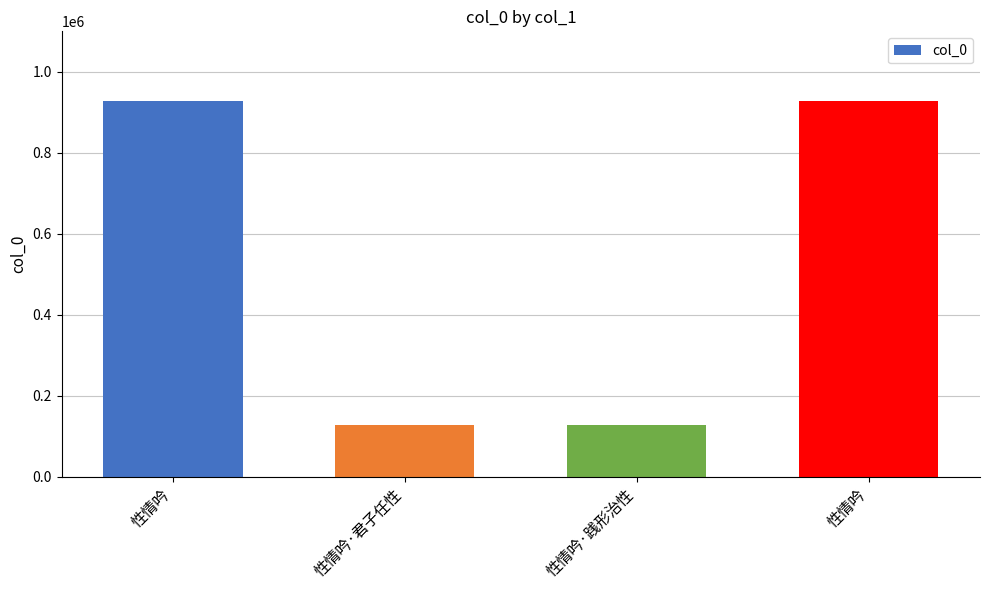

Reading left to right, list all the values displayed in this chart.

927982	126549	126548	927981